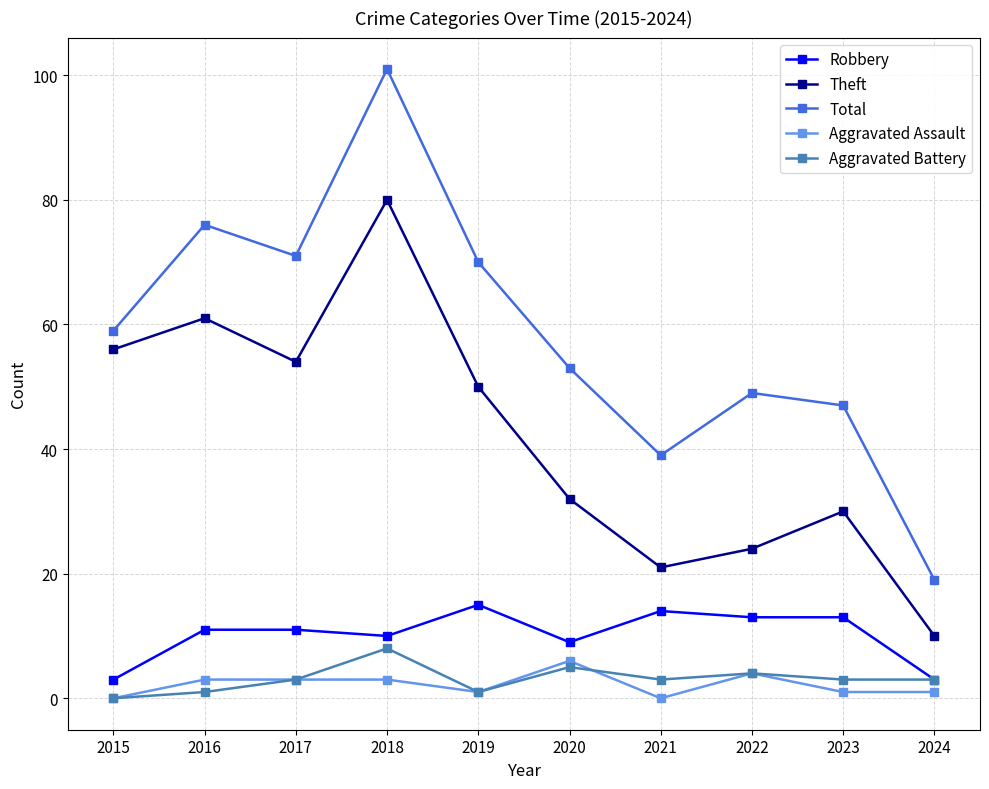

What is the approximate value of Theft at 2022?

24